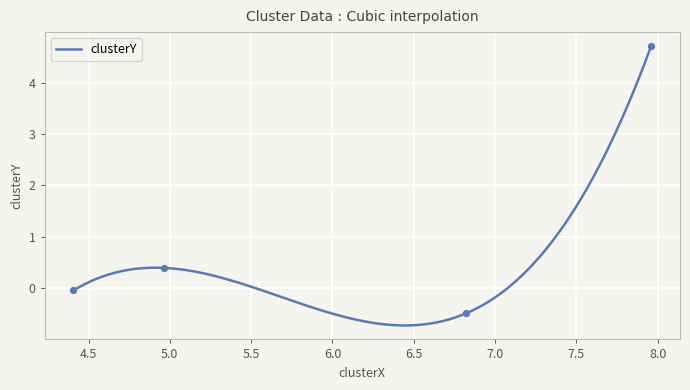

Between 4.963355554490647 and 7.959536987033433, which is larger?

7.959536987033433